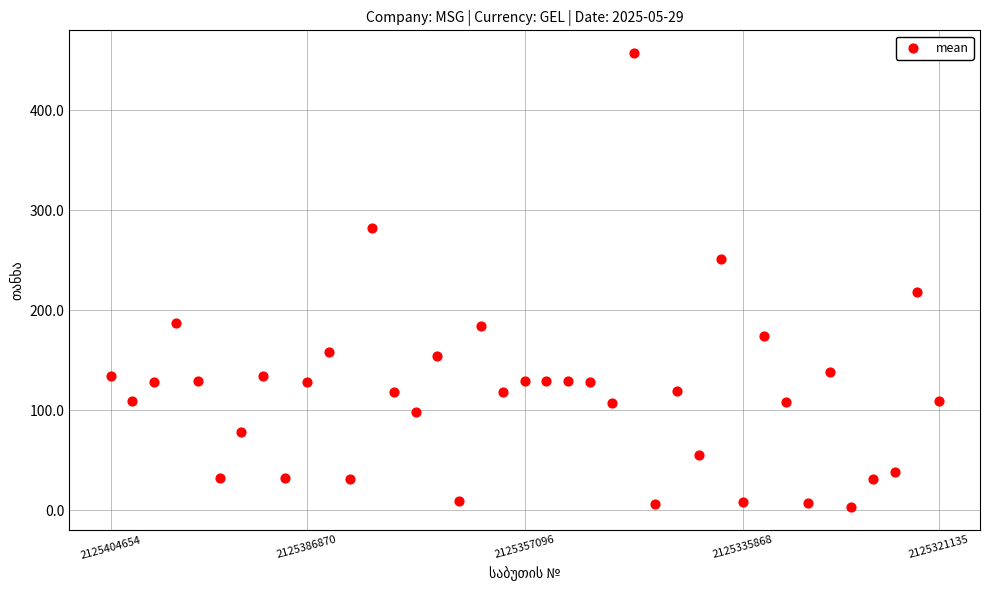

What is the range of X values (max minus min)?

38.0